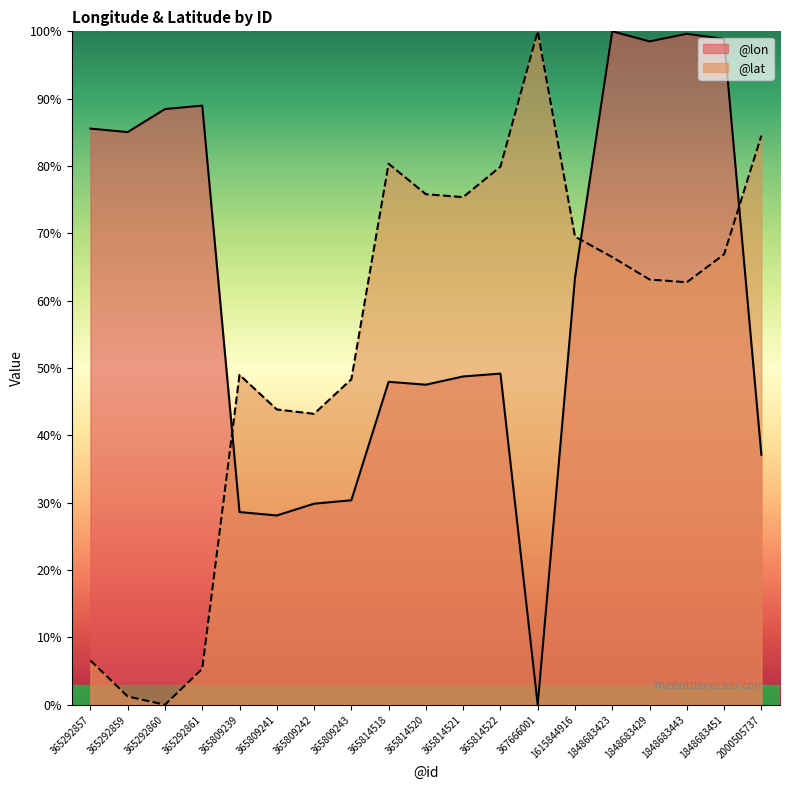

True or false: @lon has a value of 34.2 at 1615844916.

False